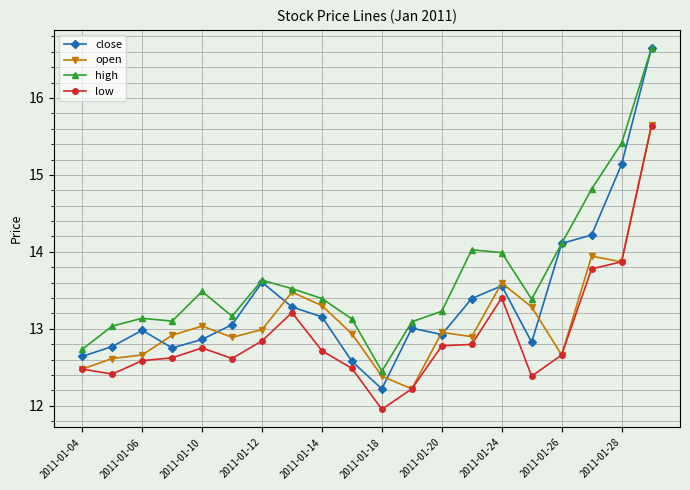

What is the lowest value of the high series?

12.4